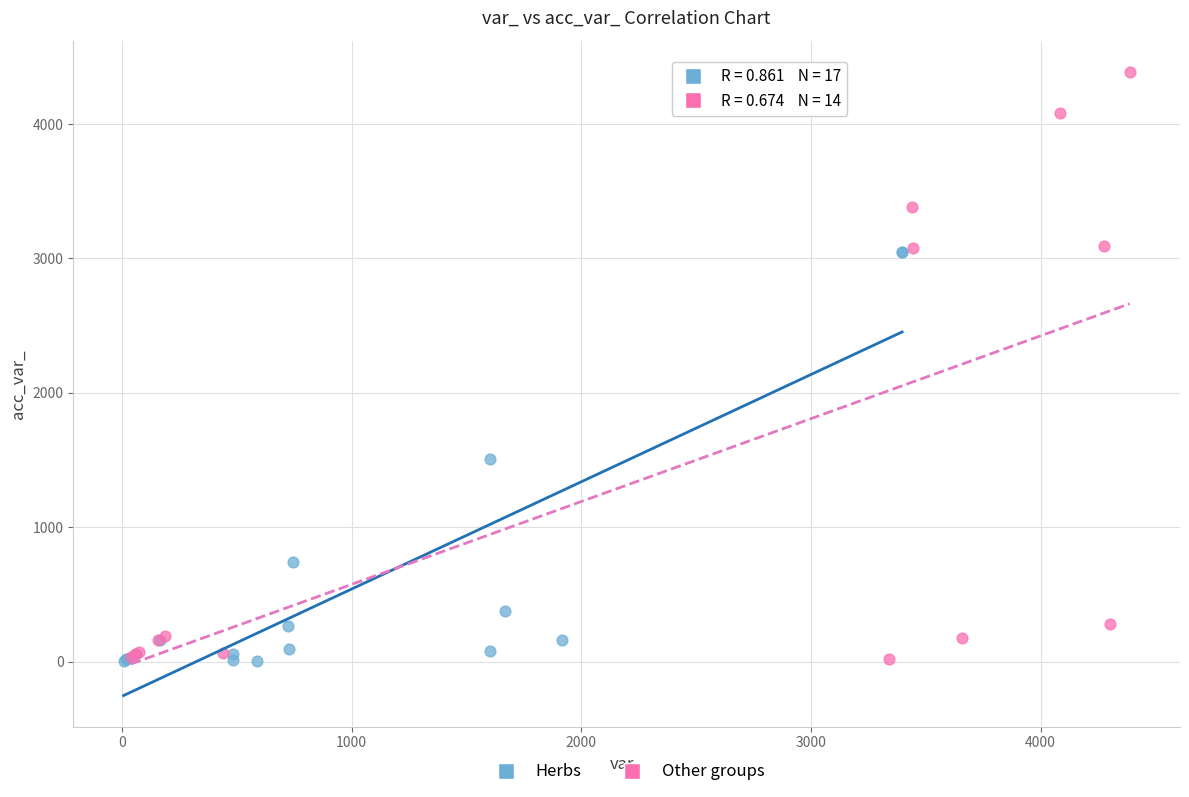

Which series reaches the maximum Y coordinate?

Other groups